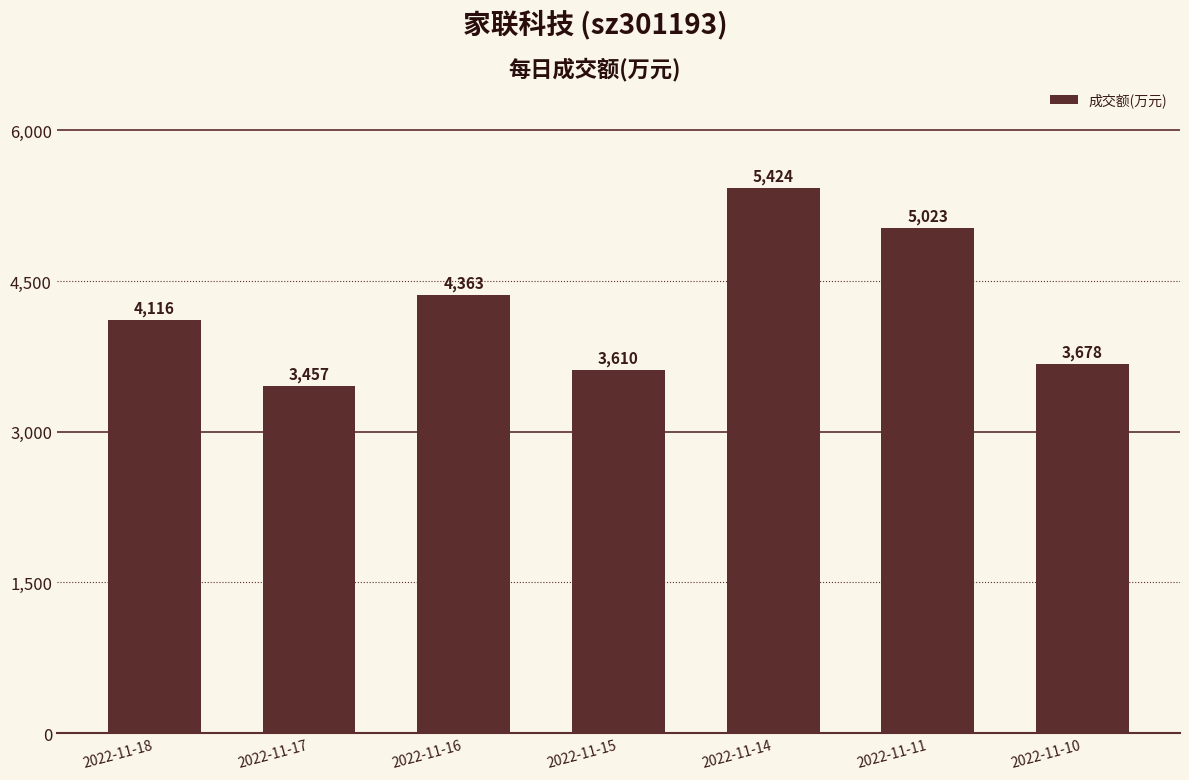

Count the number of categories in the chart.

7